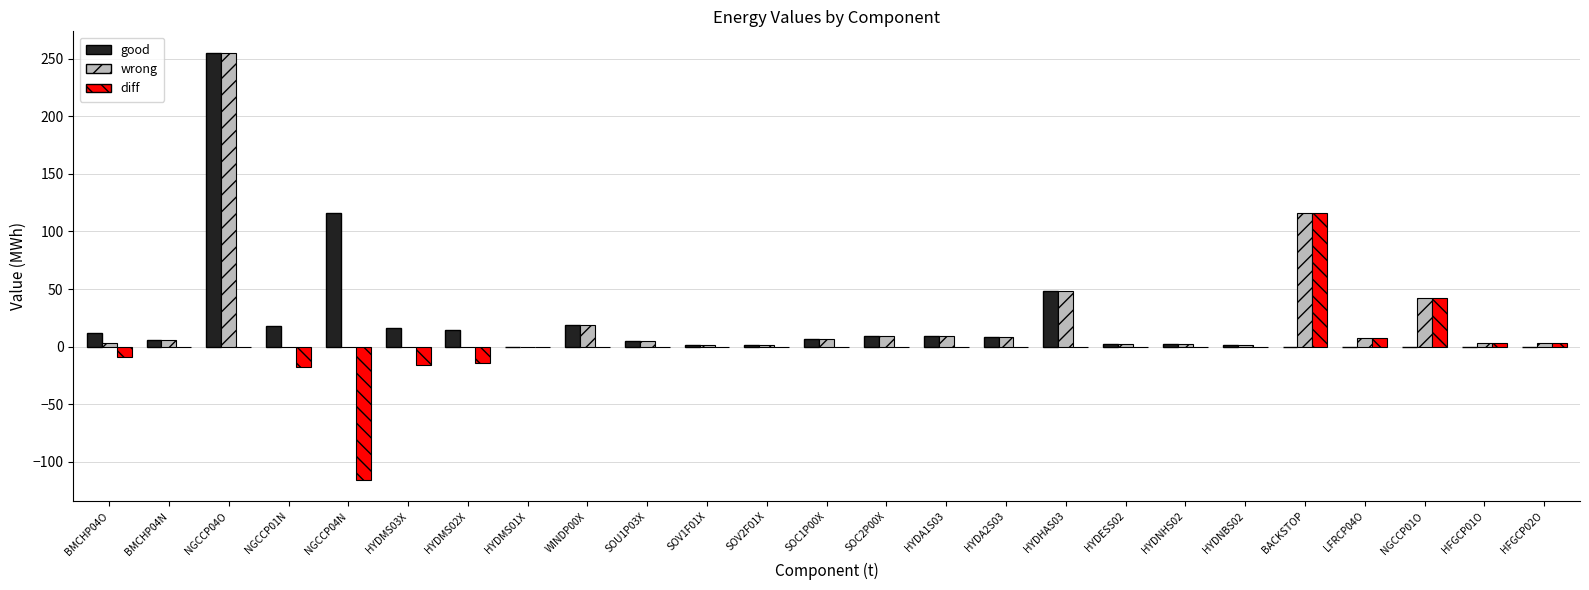

True or false: good has a value of 255.1 at NGCCP04O.

True